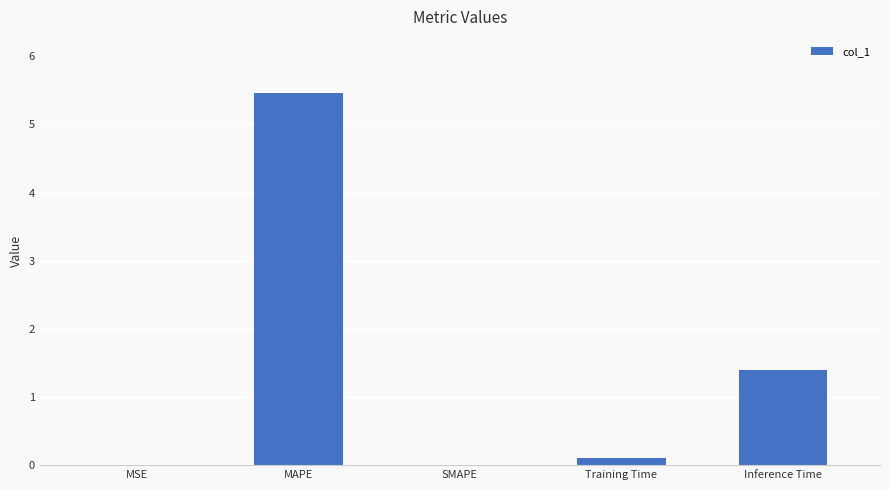

True or false: the data shows 1.4 at Inference Time.

True